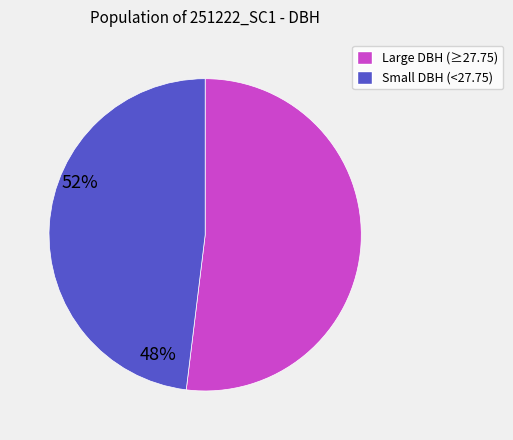

Is there a majority slice in this chart?

Yes